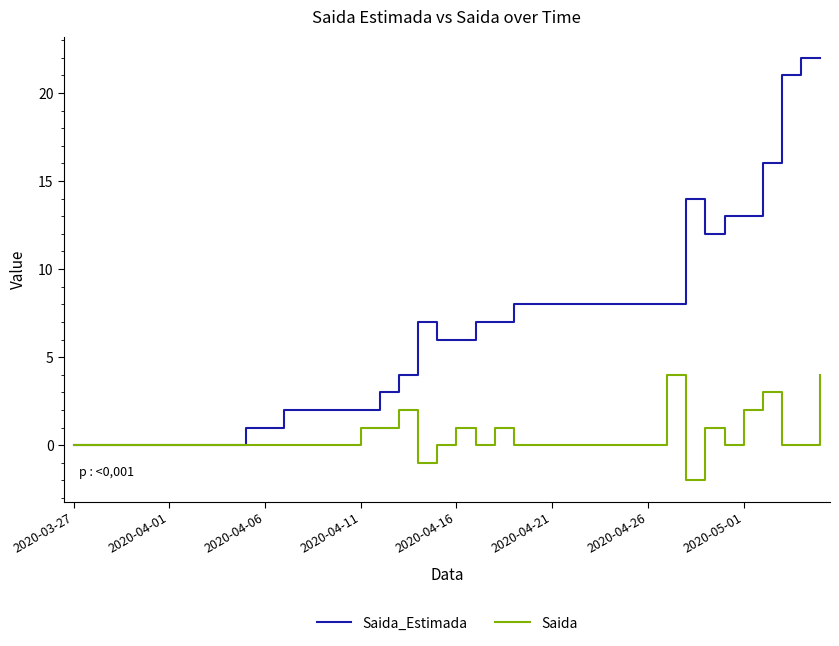

List the series in order of their peak value, highest first.

Saida_Estimada, Saida